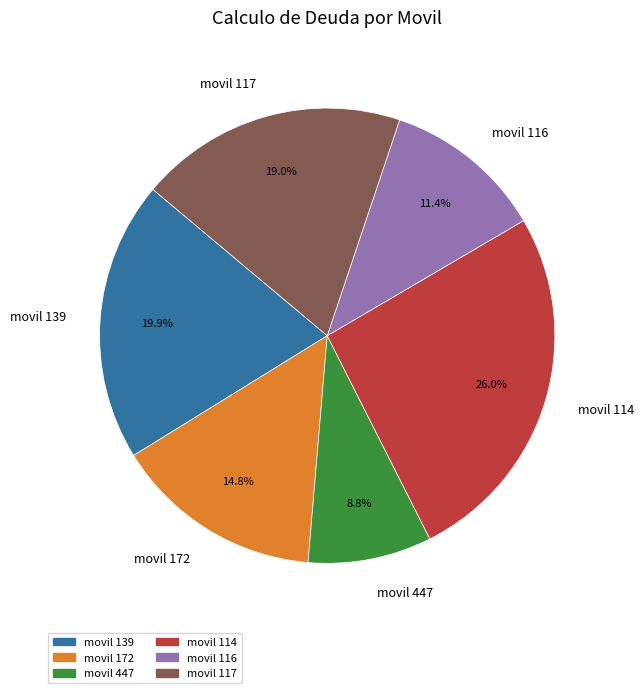

The movil 114 slice represents 26% of the pie. True or false?

True